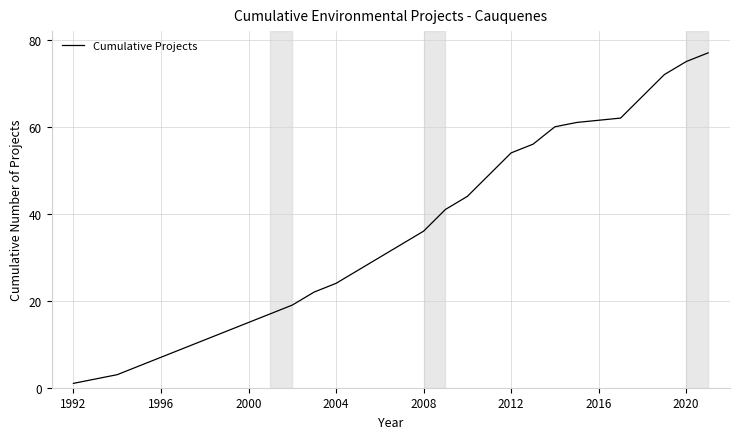

What is the difference between the maximum and minimum values?

76